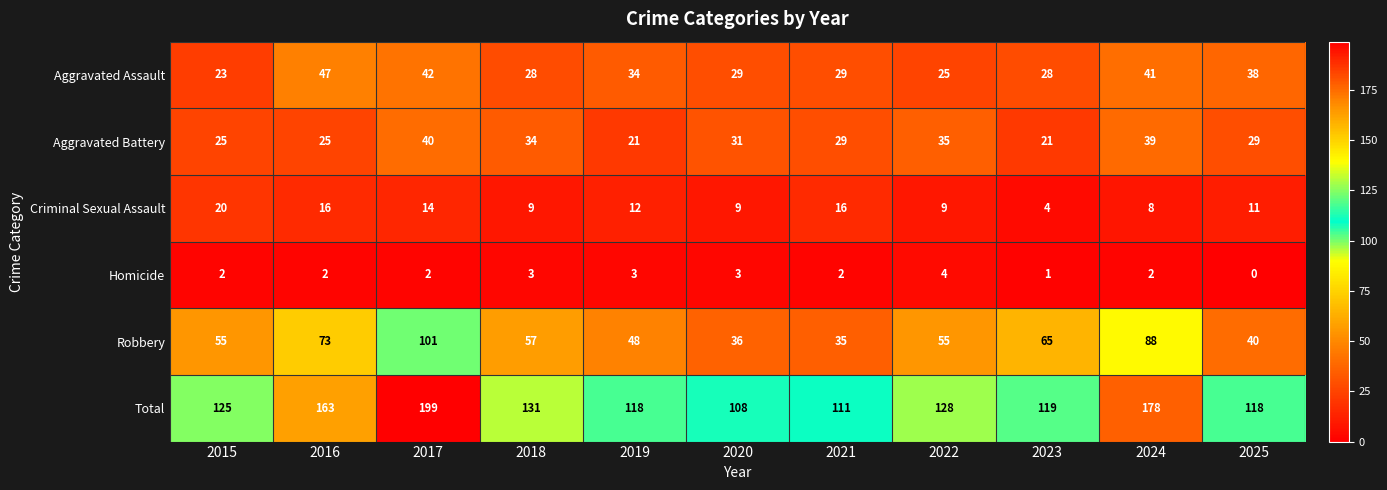

What is the sum of all Robbery values?

653